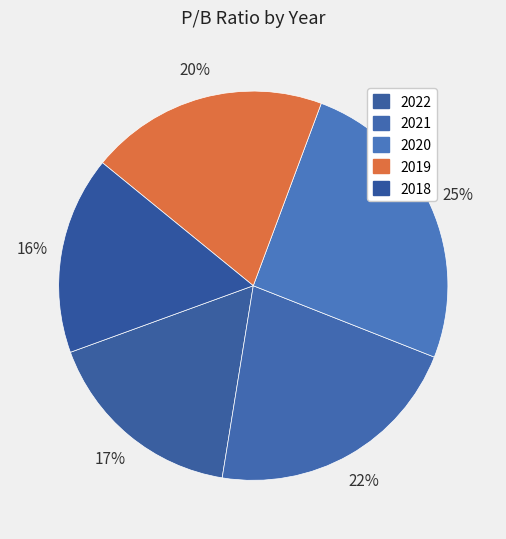

How many segments does this pie chart have?

5